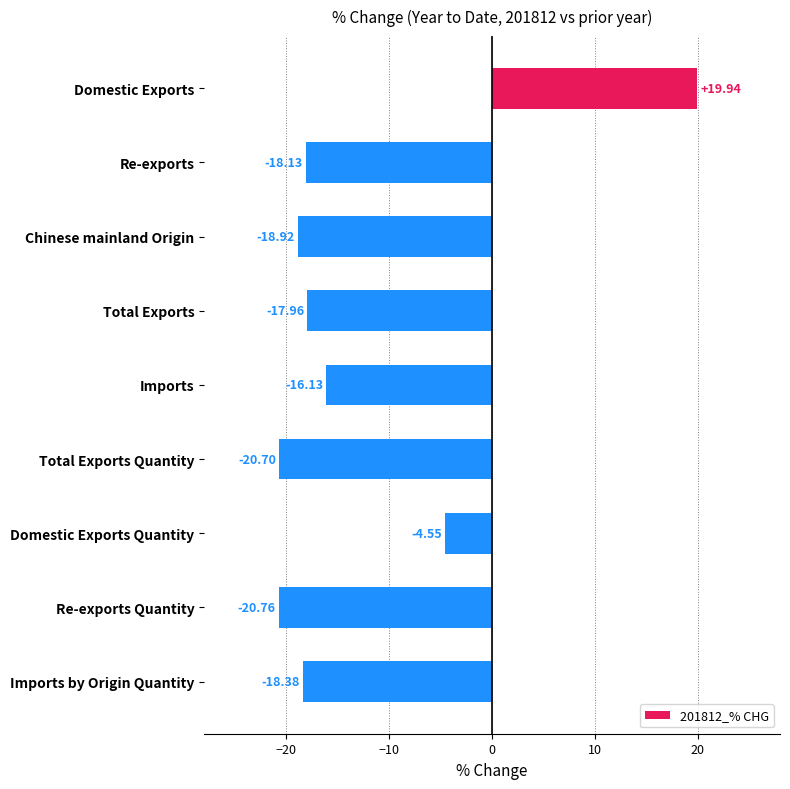

What is the change in value from Chinese mainland Origin to Total Exports?

+1.0